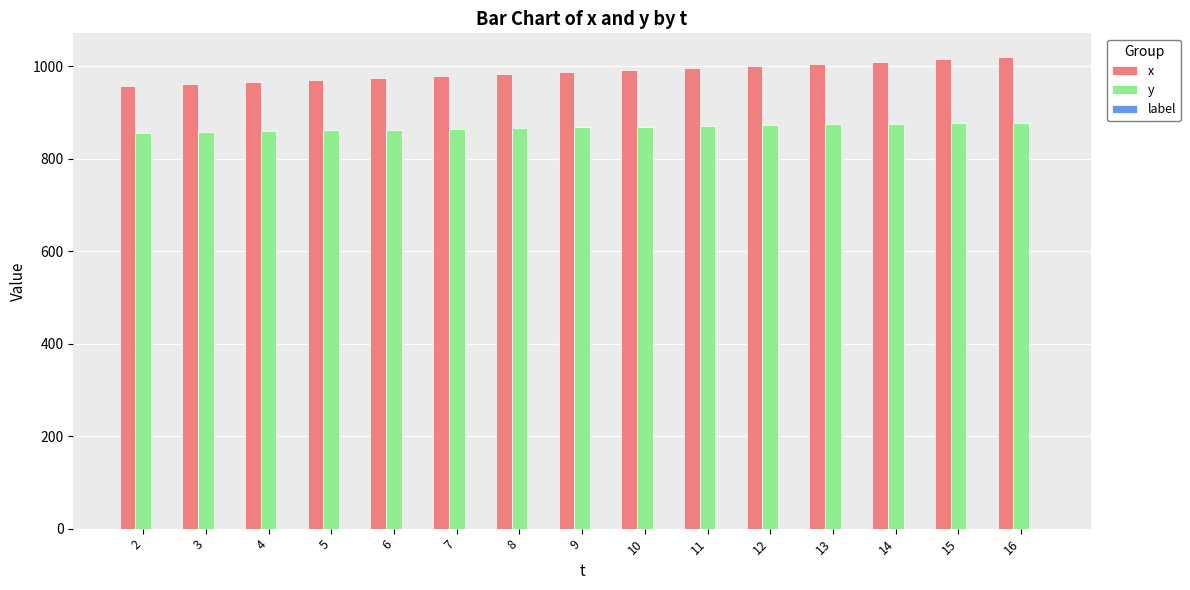

The value of y at 14 is 1390.4. True or false?

False